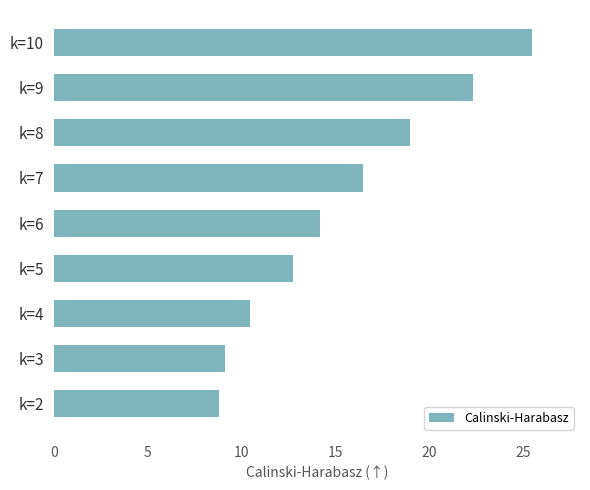

Are the bars grouped side by side (vs. stacked)?

No